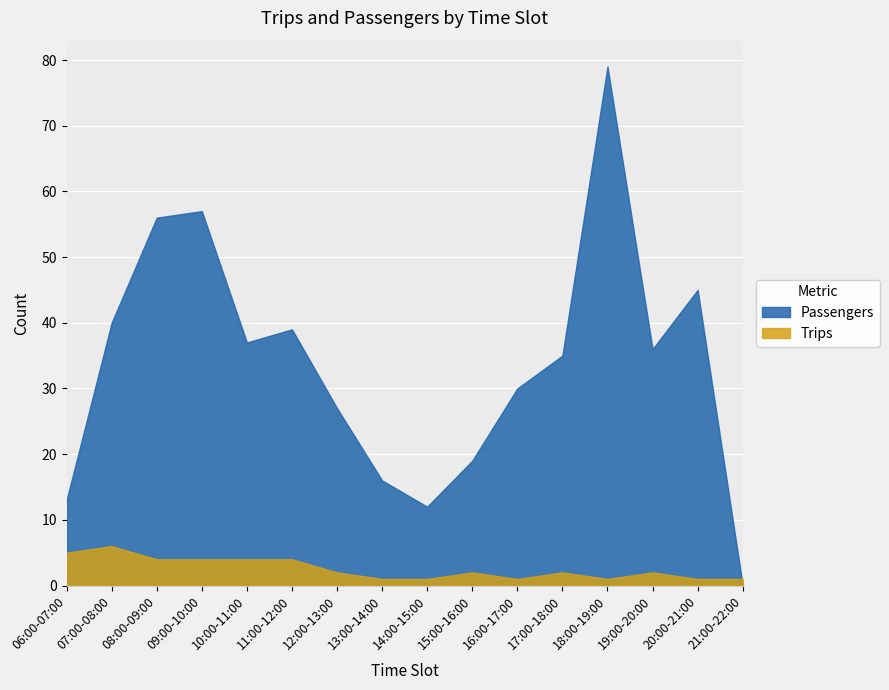

Which series has the widest spread of values?

Passengers